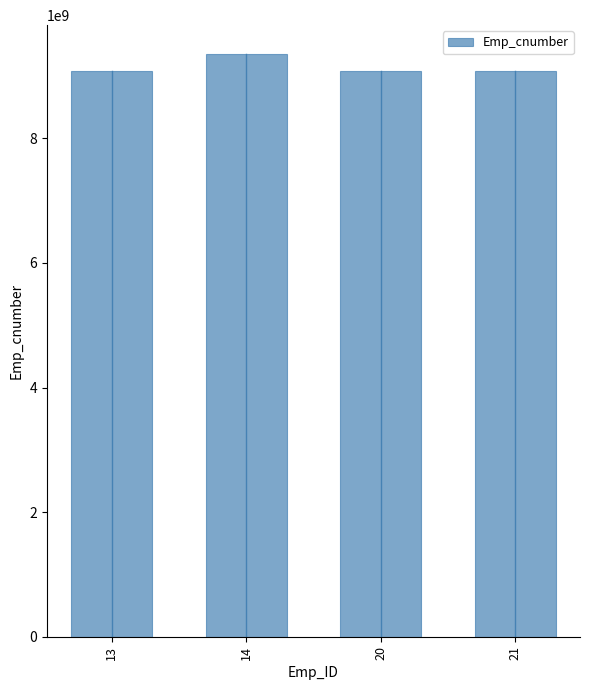

What is the value of the 3rd bar from the left?

9079519214